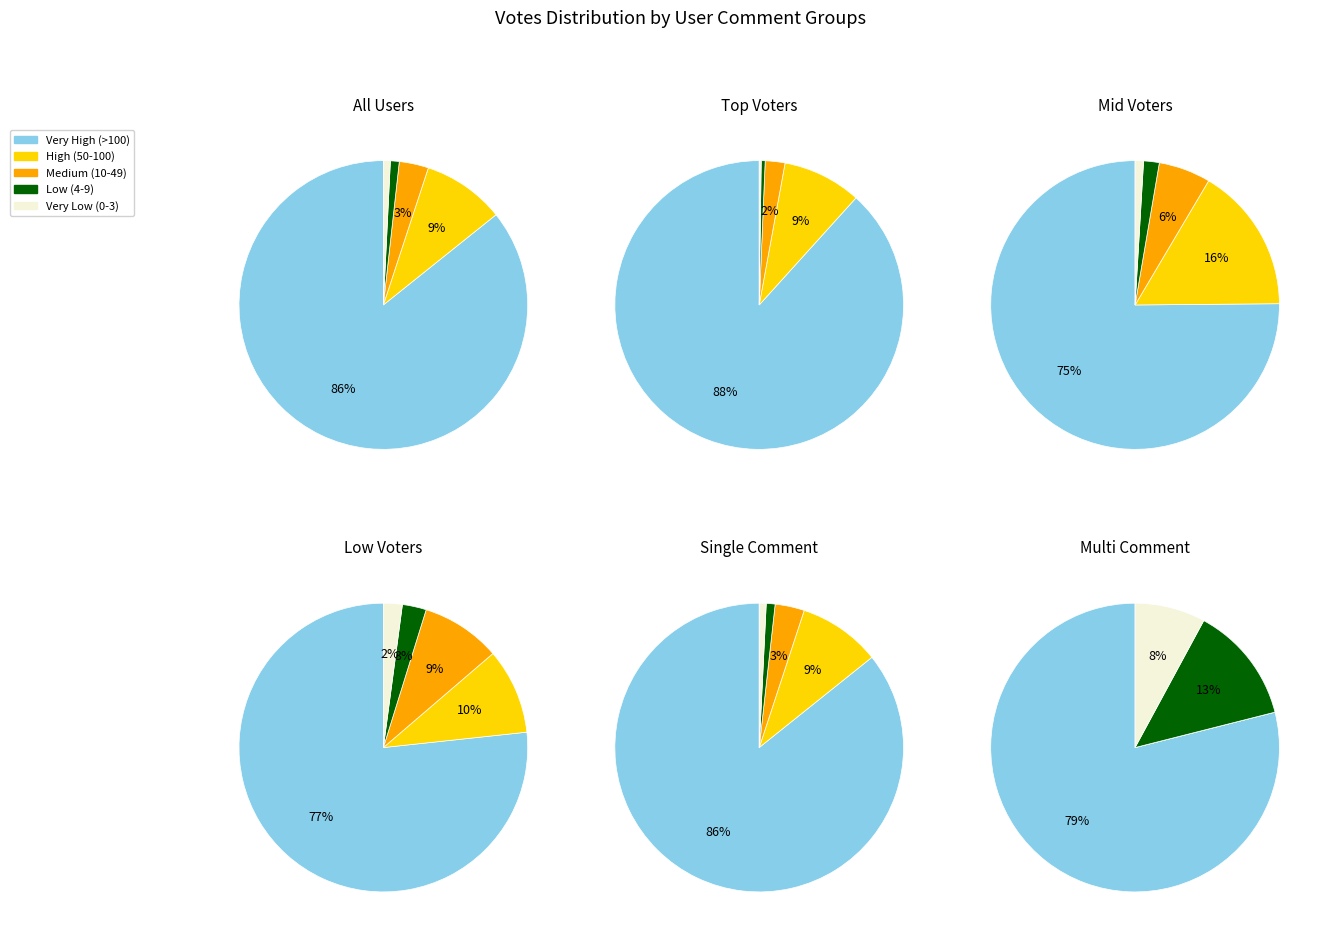

Does 15 represent more than half of the total?

No